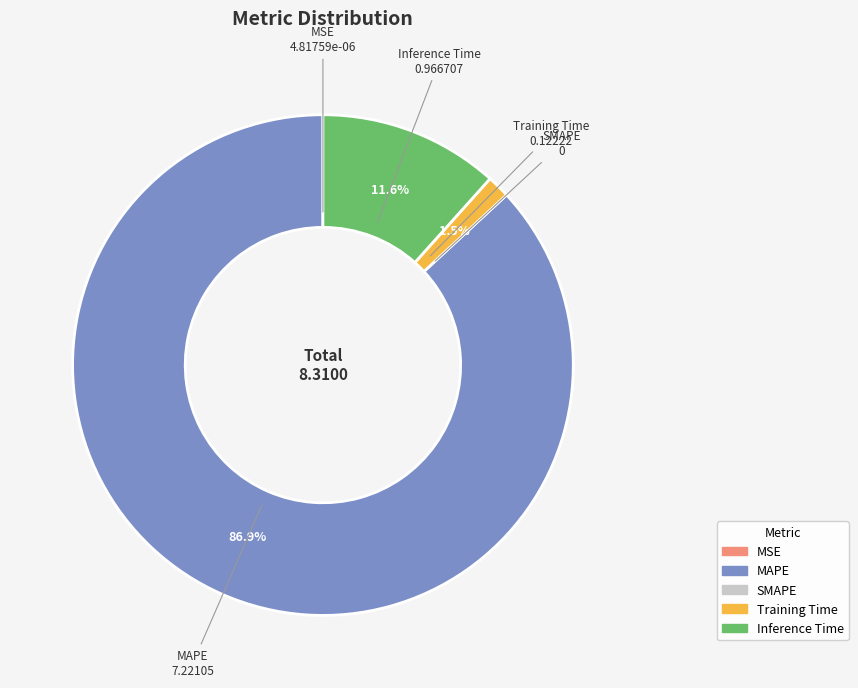

Which has a higher value, MAPE or Inference Time?

MAPE